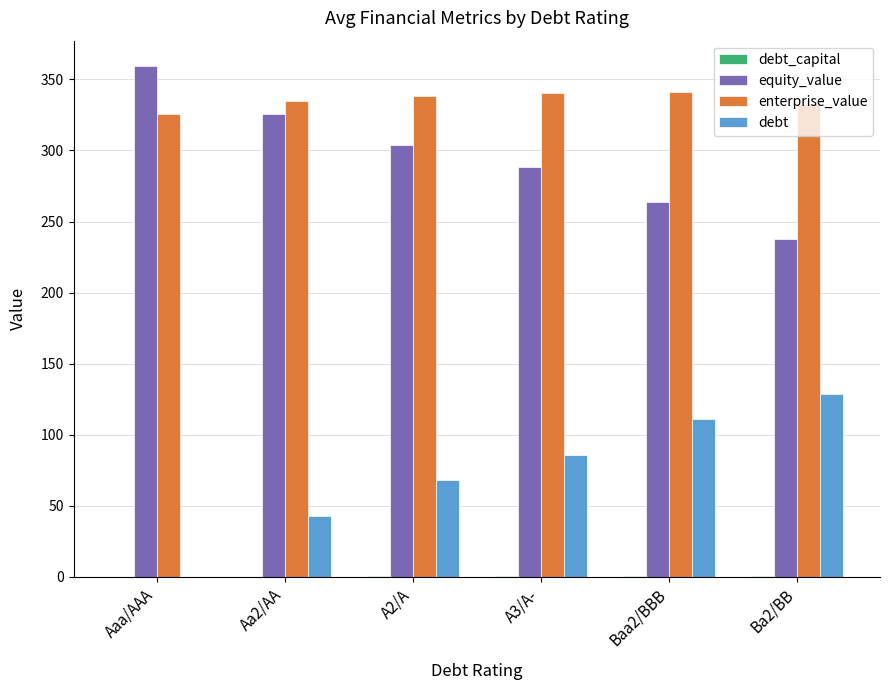

Is the value of enterprise_value at Aa2/AA greater than the value of debt at A3/A-?

Yes